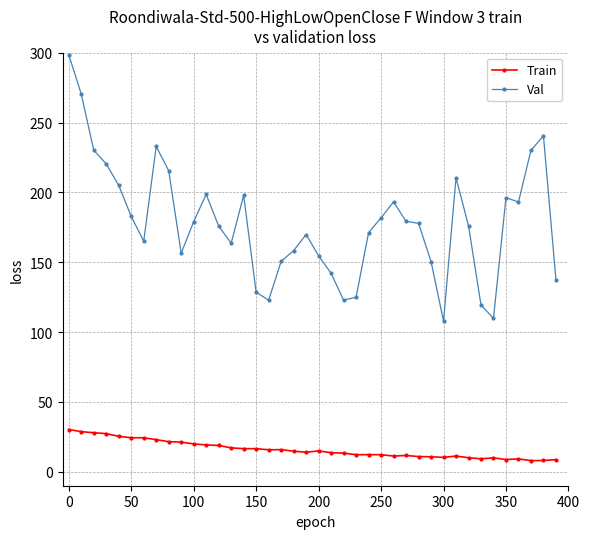

List the series in order of their overall mean, highest first.

Val, Train